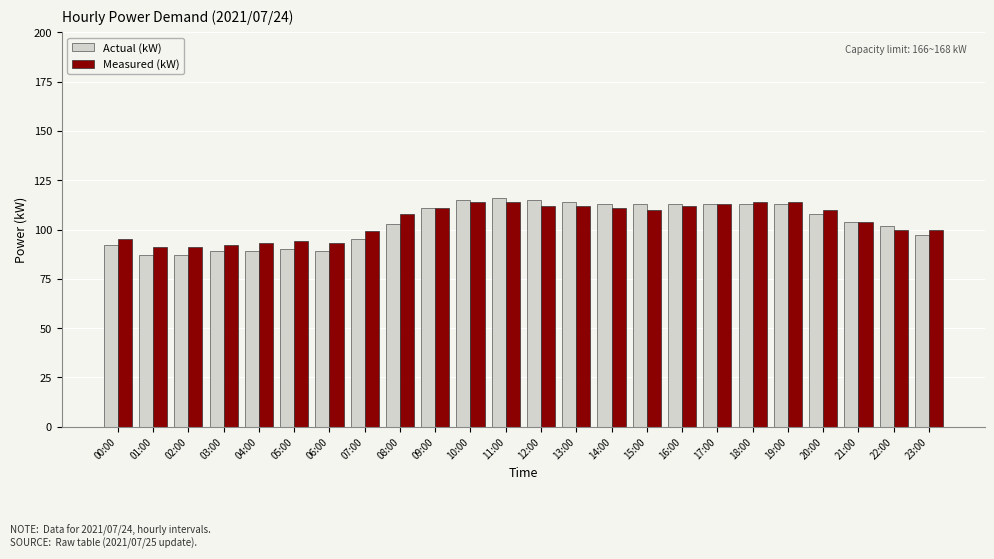

What is the spread (max minus min) of values at 14:00?

2